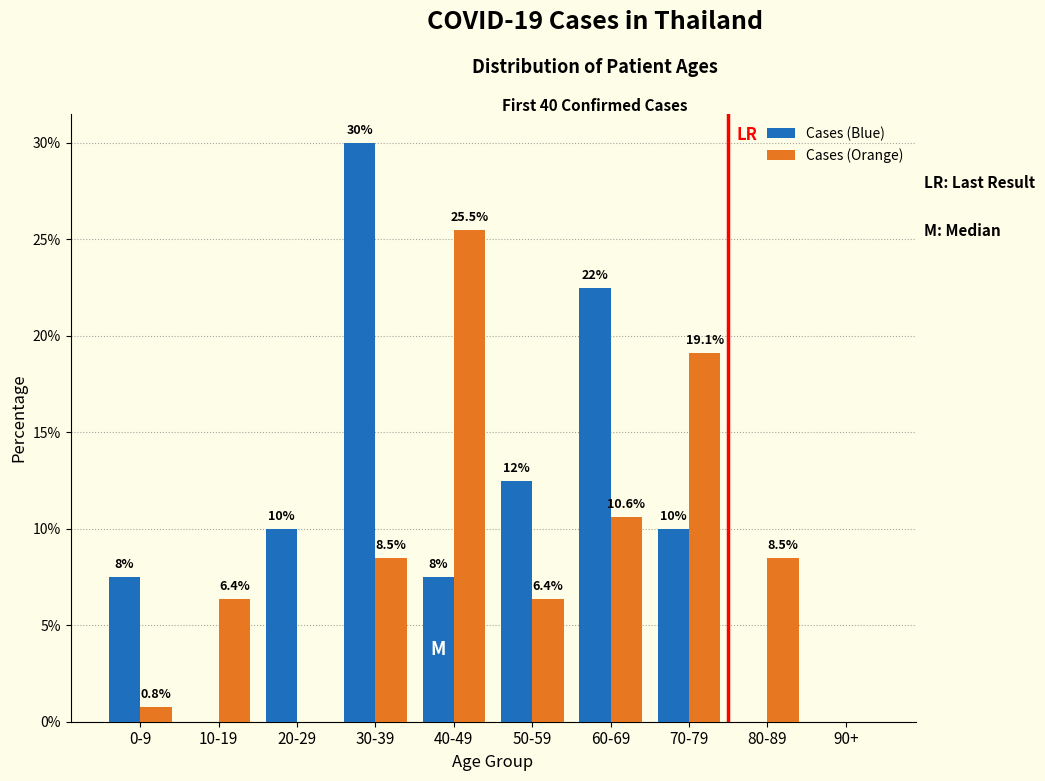

Reading left to right, extract all data points from this chart.

Cases (Blue): 0-9=7.5	10-19=0.0	20-29=10.0	30-39=30.0	40-49=7.5	50-59=12.5	60-69=22.5	70-79=10.0	80-89=0.0	90+=0.0
Cases (Orange): 0-9=0.8	10-19=6.4	20-29=0.0	30-39=8.5	40-49=25.5	50-59=6.4	60-69=10.6	70-79=19.1	80-89=8.5	90+=0.0